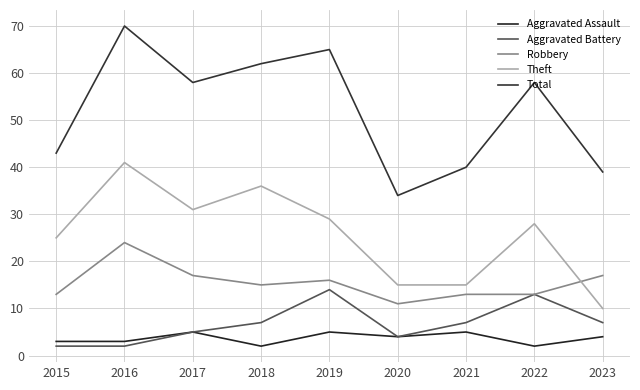

Which series has the largest range (max minus min)?

Total